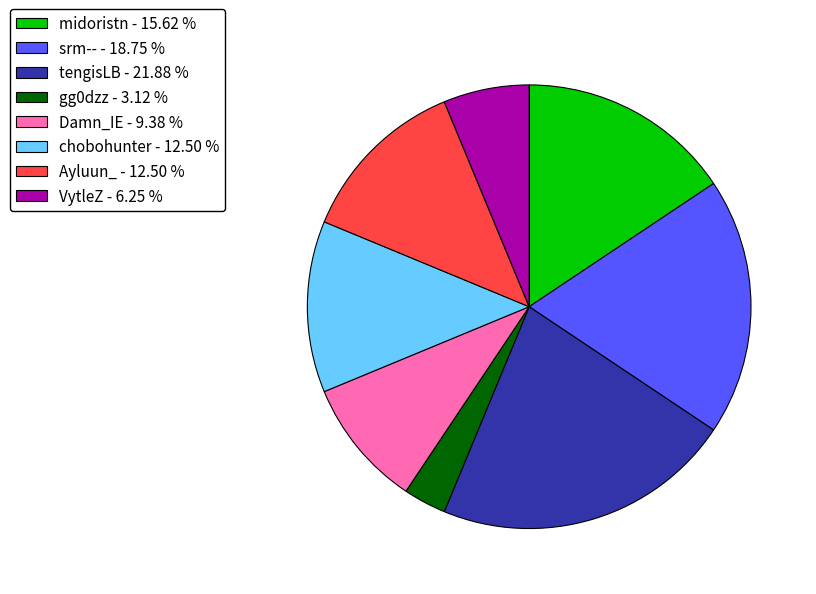

Which has a higher value, Ayluun_ - 12.50 % or midoristn - 15.62 %?

midoristn - 15.62 %